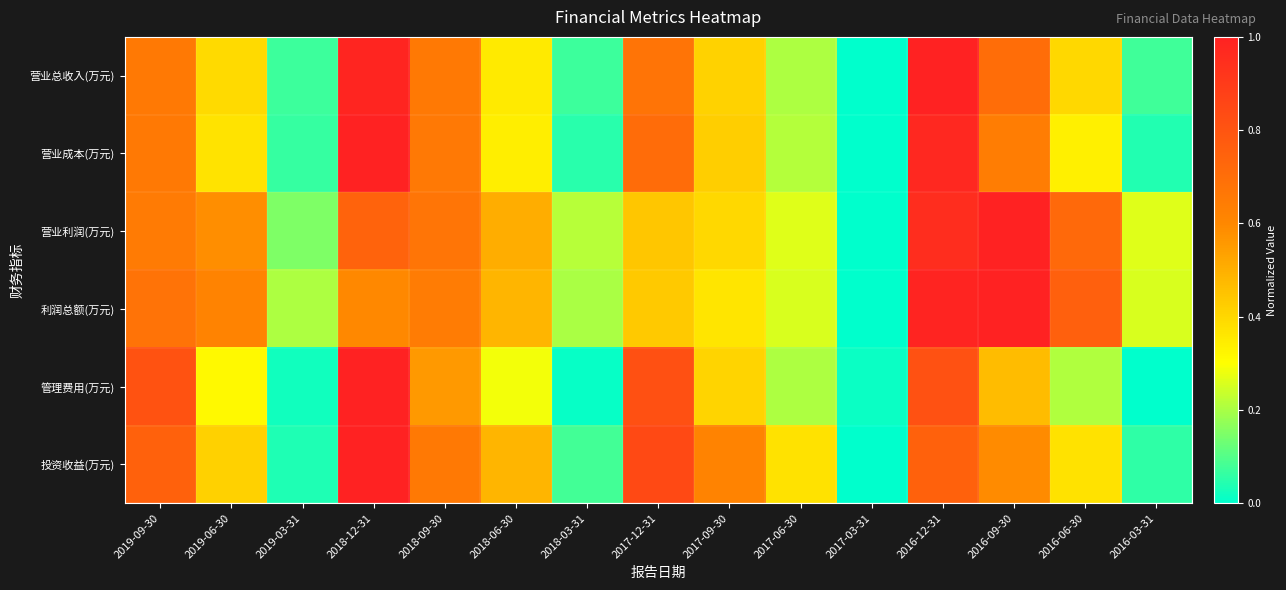

Which has a higher value, 2018-09-30 or 2016-03-31?

2018-09-30